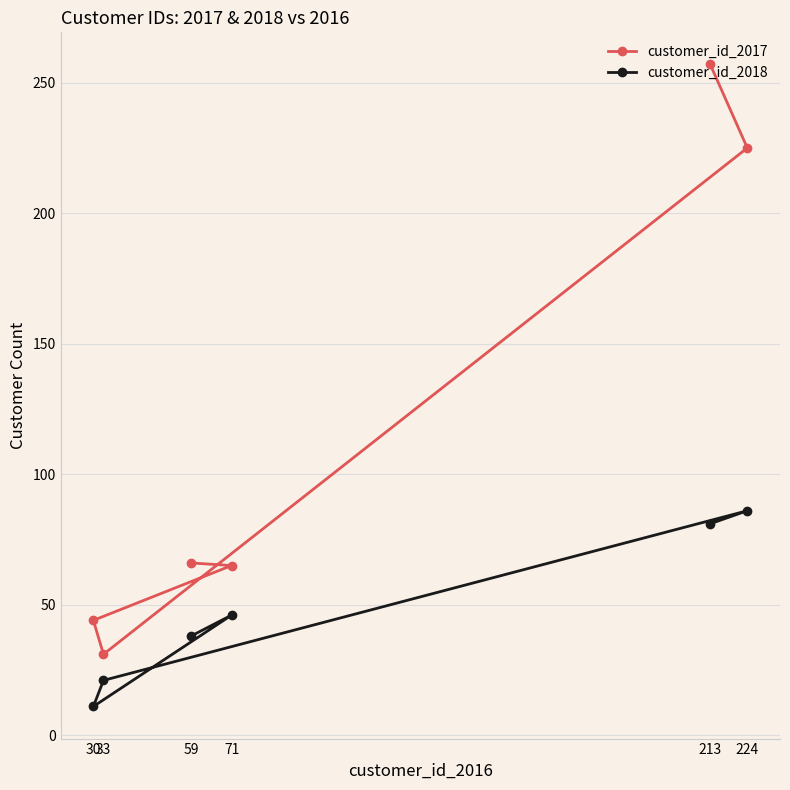

The customer_id_2018 series shows 46 at 71. True or false?

True